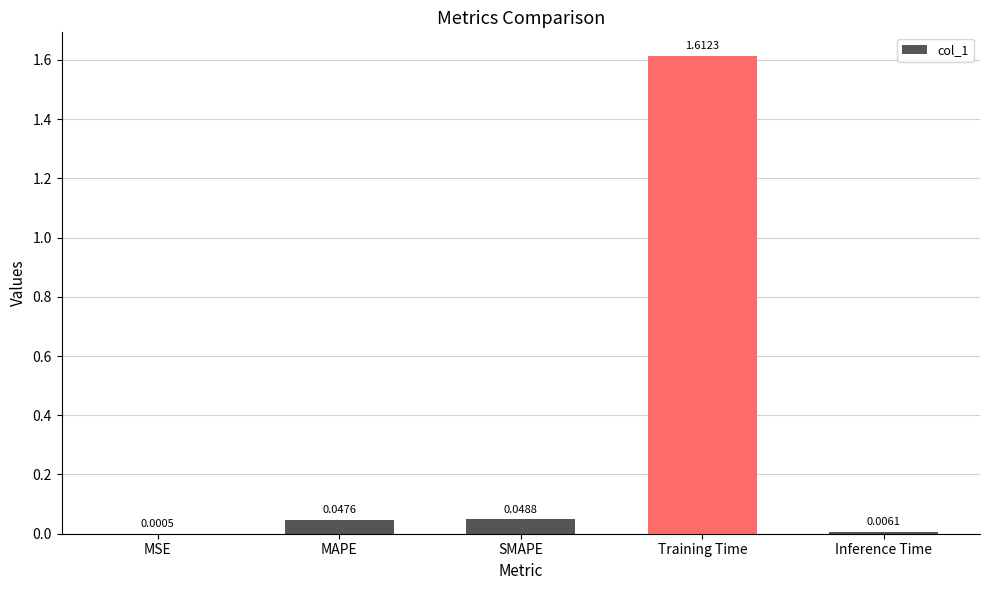

What is the sum of all values?

1.7